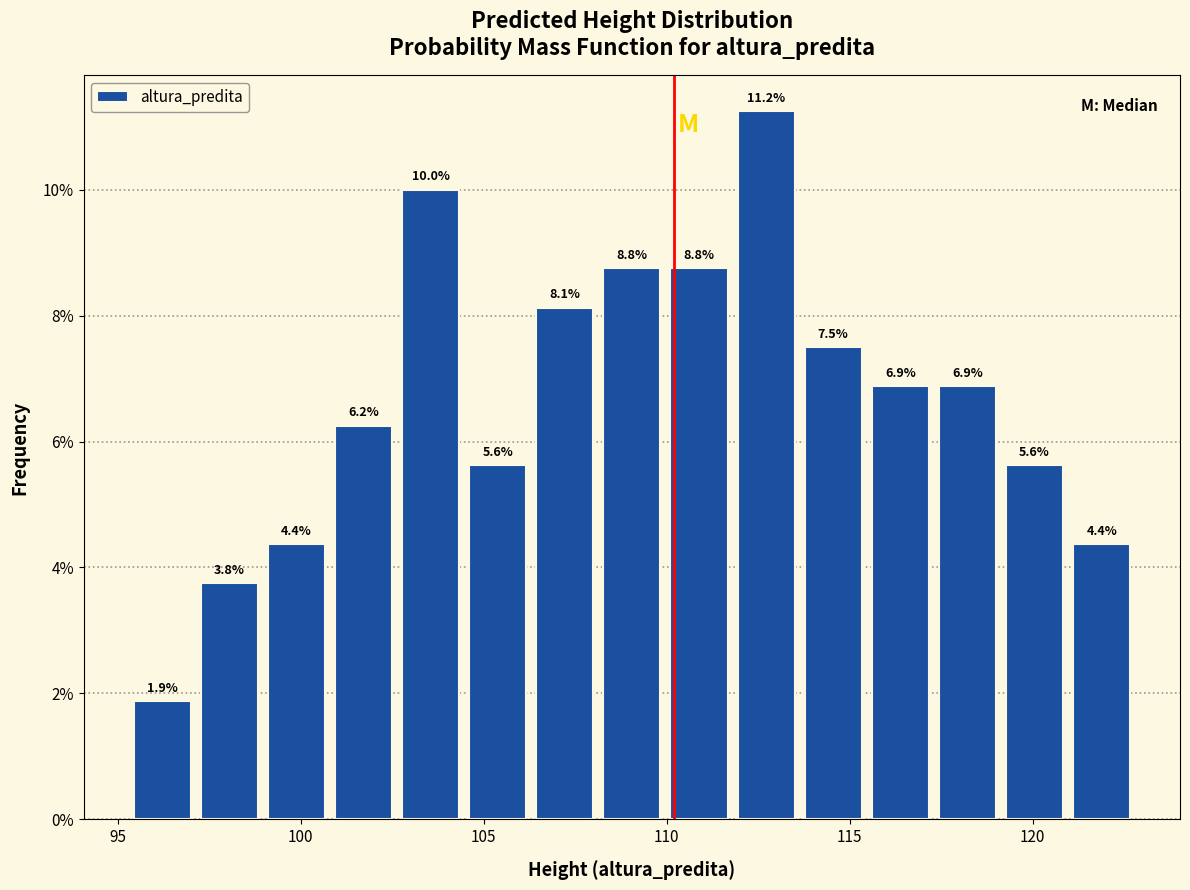

Read against the x-axis, roughly where is the centre of the tallest bar?

112.5